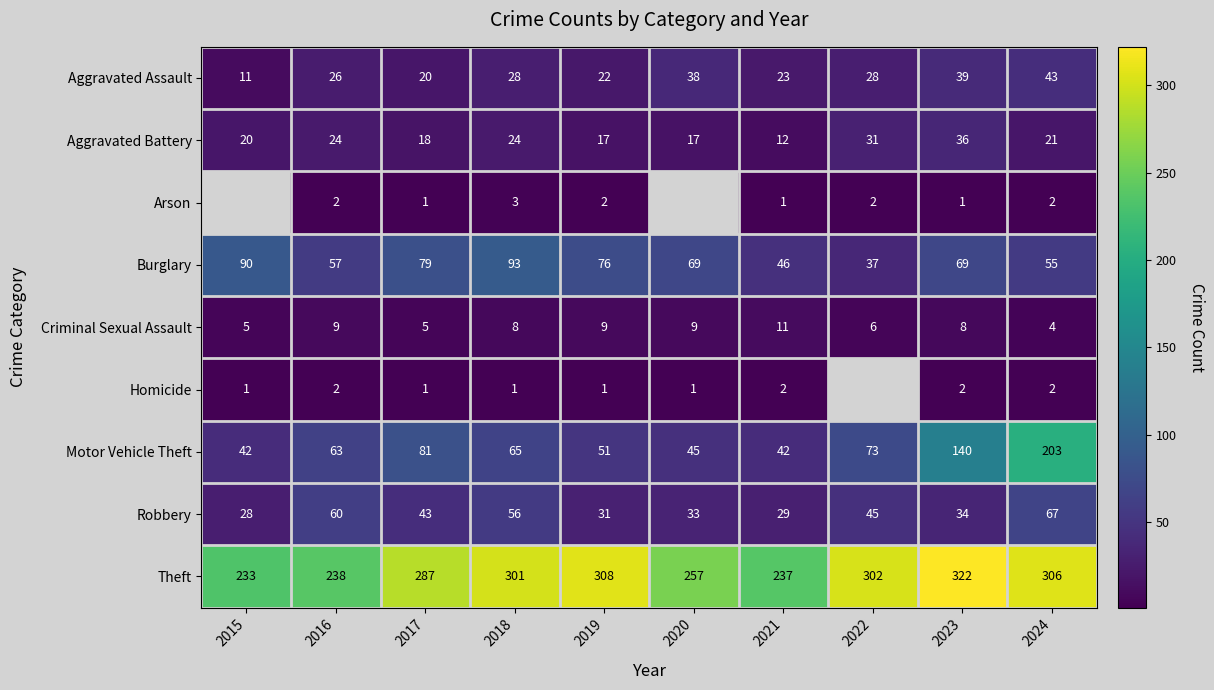

At 2023, list the series in order from largest to smallest.

Theft, Motor Vehicle Theft, Burglary, Aggravated Assault, Aggravated Battery, Robbery, Criminal Sexual Assault, Homicide, Arson